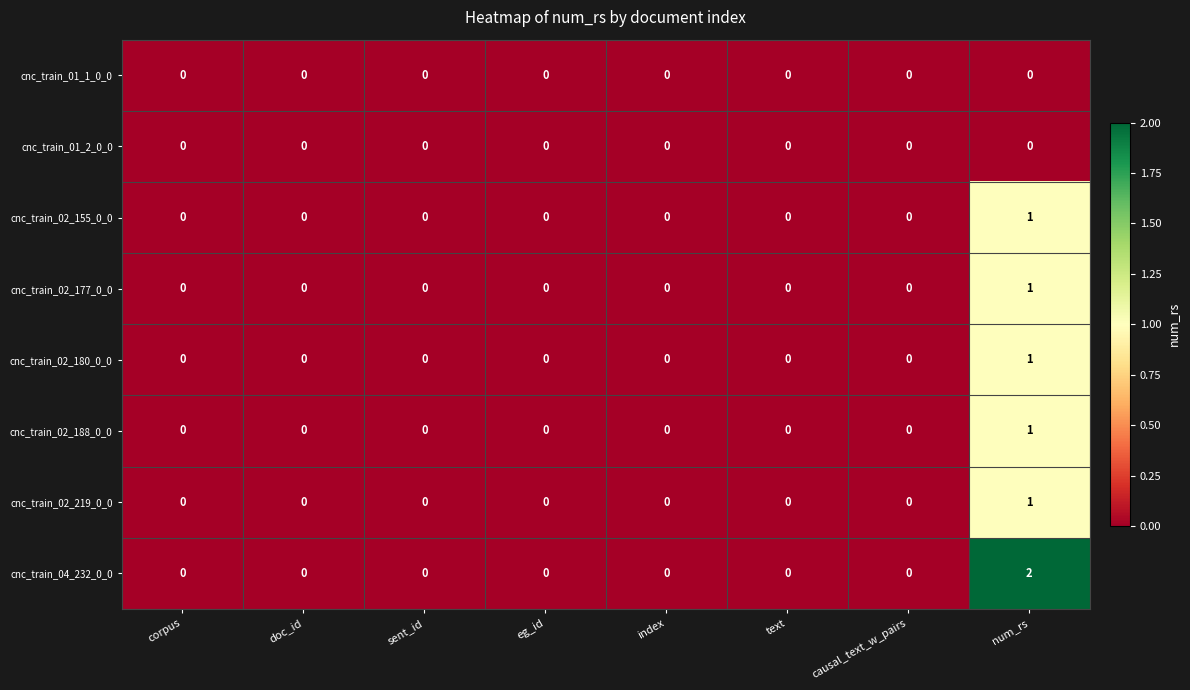

Which series has the largest range (max minus min)?

cnc_train_04_232_0_0